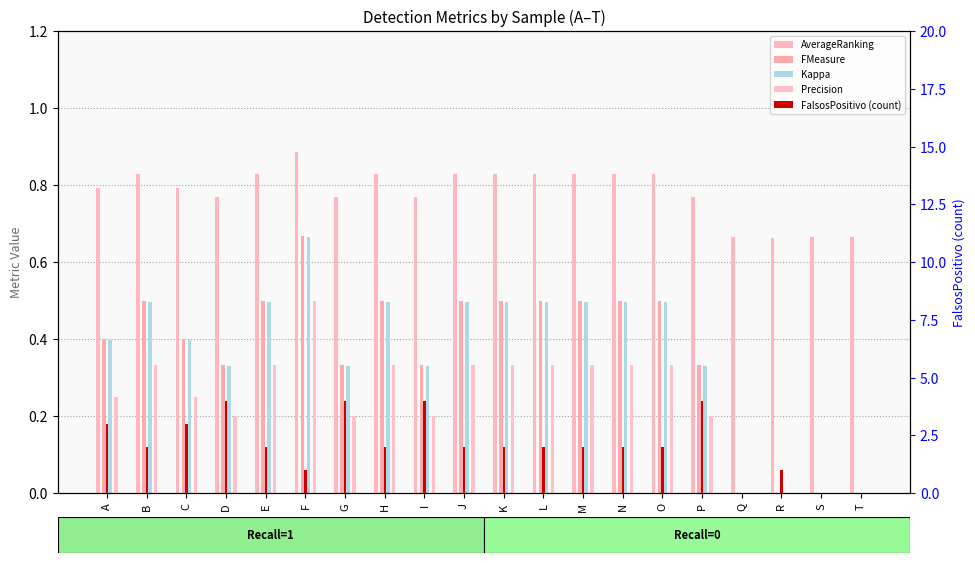

The FMeasure series shows 0.4 at A. True or false?

True